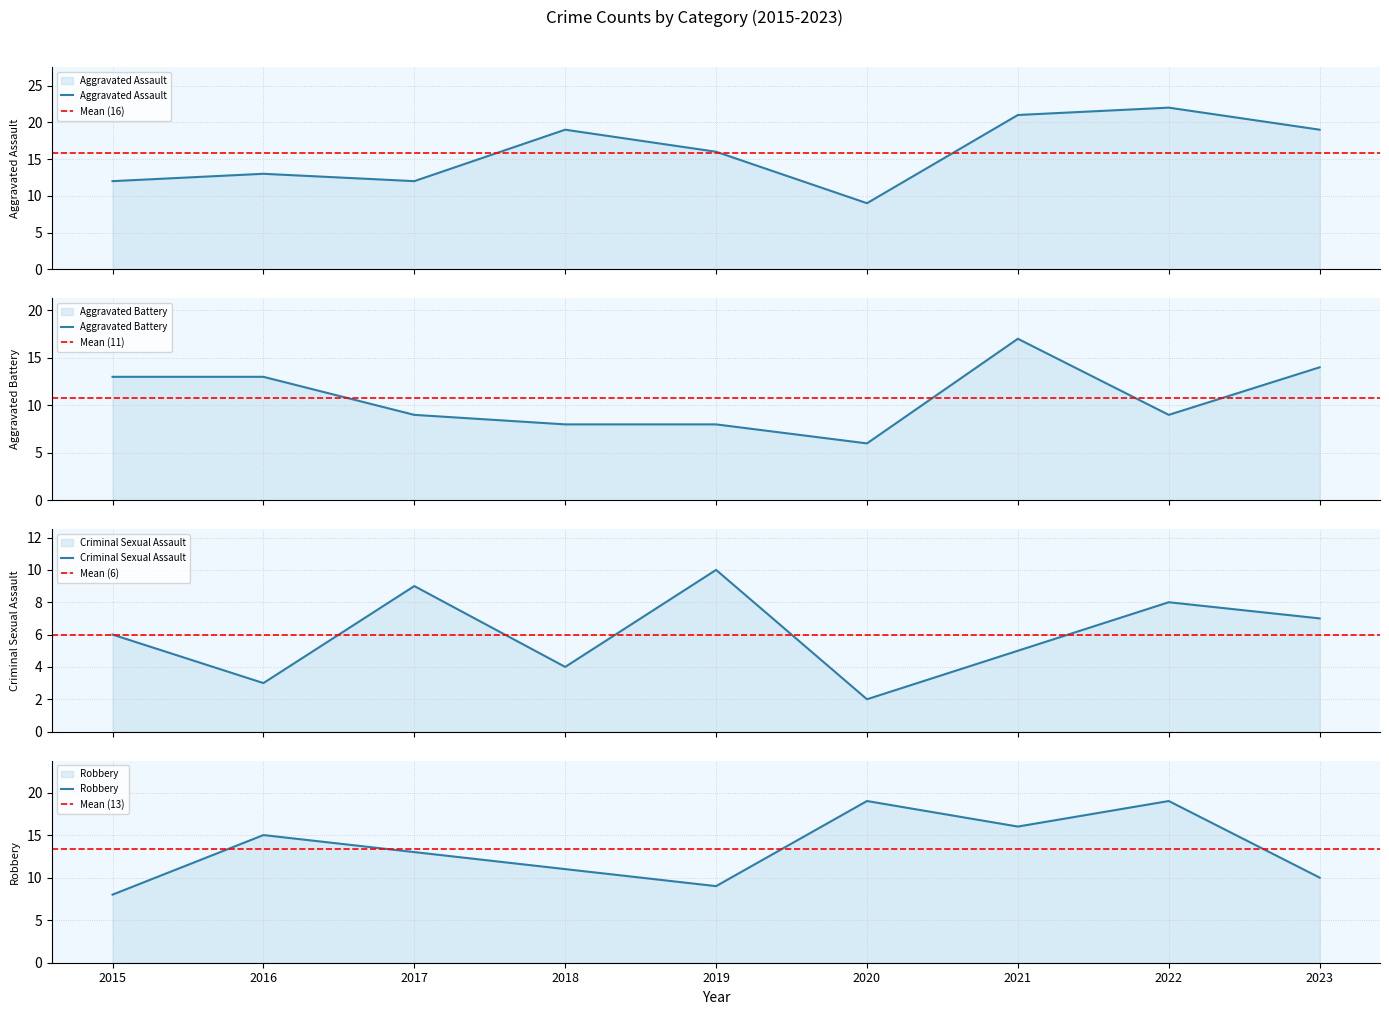

Reading left to right, extract all data points from this chart.

Aggravated Assault: 12	13	12	19	16	9	21	22	19
Aggravated Battery: 13	13	9	8	8	6	17	9	14
Criminal Sexual Assault: 6	3	9	4	10	2	5	8	7
Robbery: 8	15	13	11	9	19	16	19	10